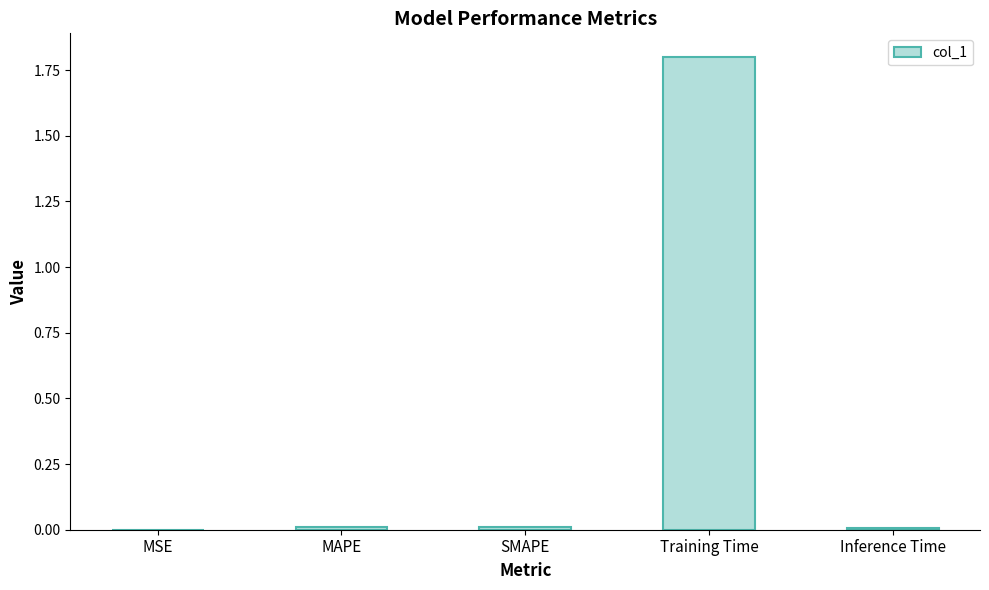

What is the greatest value displayed?

1.8